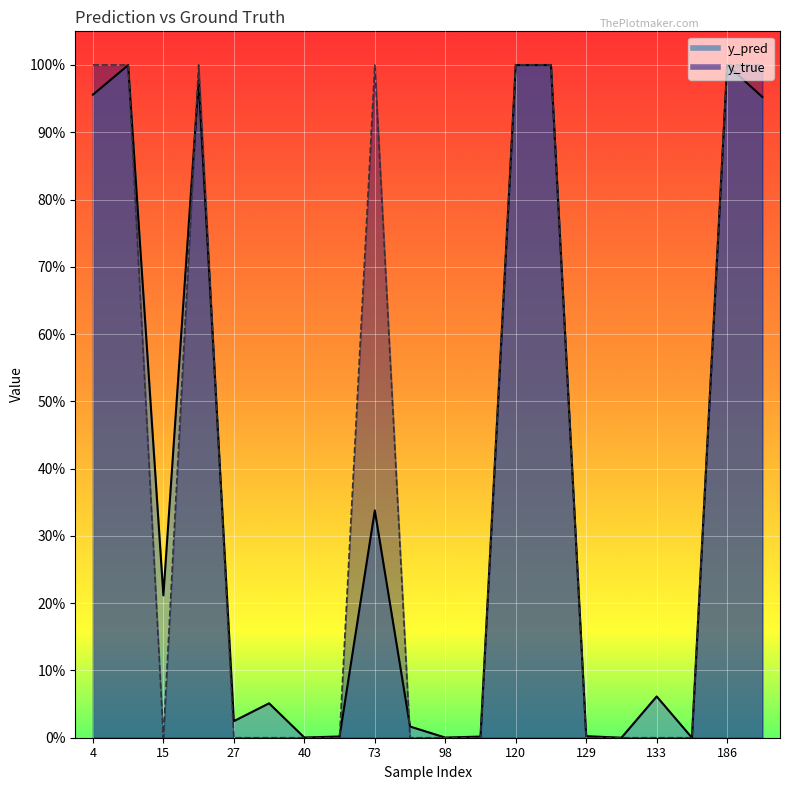

What is the value of the y_true point at the 13th from the left?

1.0